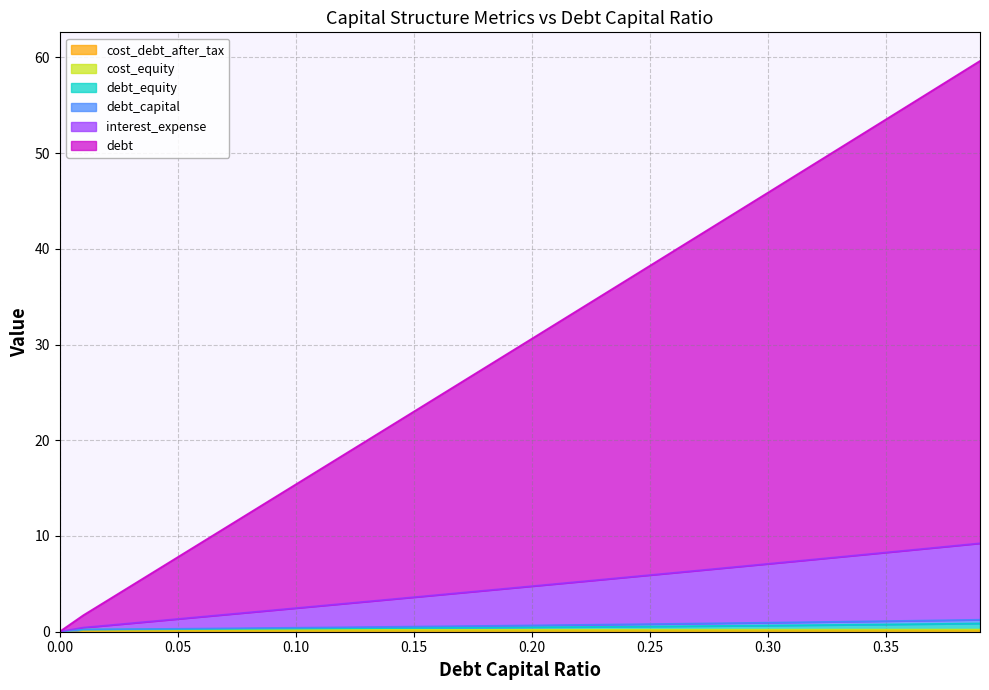

List the labels in order of cost_debt_after_tax value, smallest first.

0.0, 0.39, 0.38, 0.37, 0.36, 0.35, 0.34, 0.33, 0.32, 0.31, 0.3, 0.29, 0.28, 0.27, 0.26, 0.25, 0.24, 0.23, 0.22, 0.21, 0.2, 0.19, 0.18, 0.17, 0.16, 0.15, 0.14, 0.13, 0.12, 0.11, 0.1, 0.09, 0.08, 0.07, 0.06, 0.05, 0.04, 0.03, 0.02, 0.01